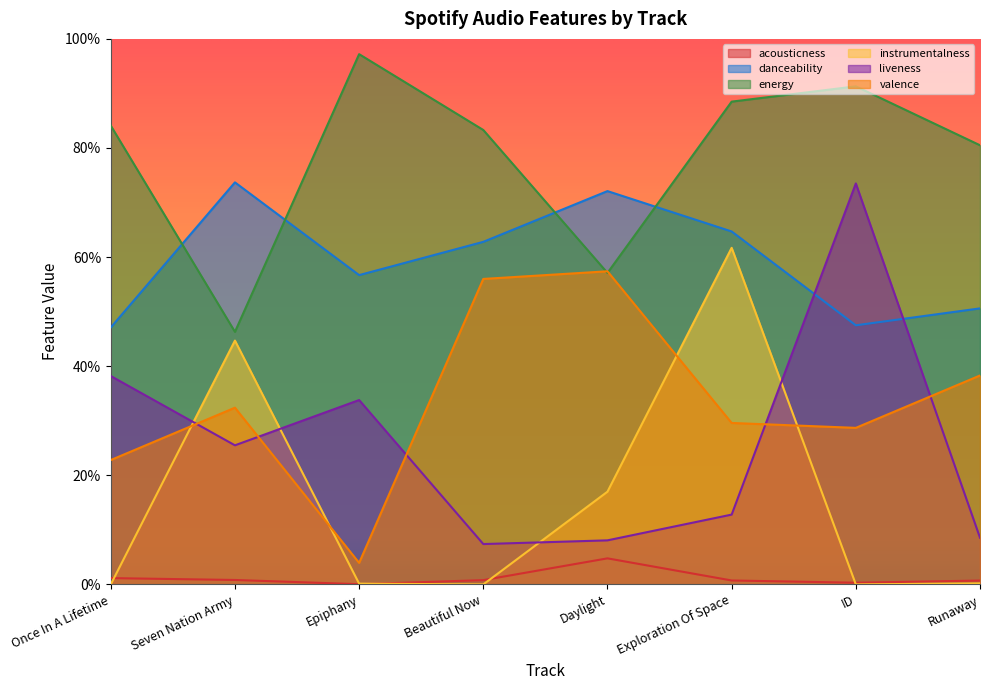

Rank the series by their maximum value, from lowest to highest.

acousticness, valence, instrumentalness, liveness, danceability, energy